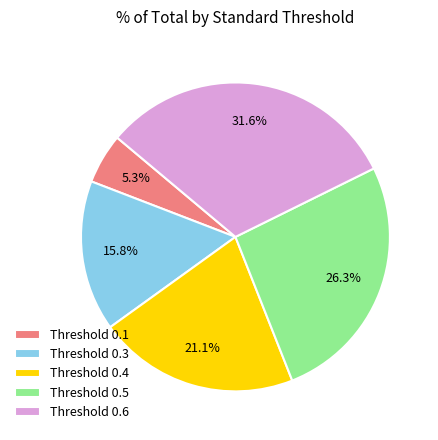

What is the total percentage of Threshold 0.5 and Threshold 0.3?

42.1%